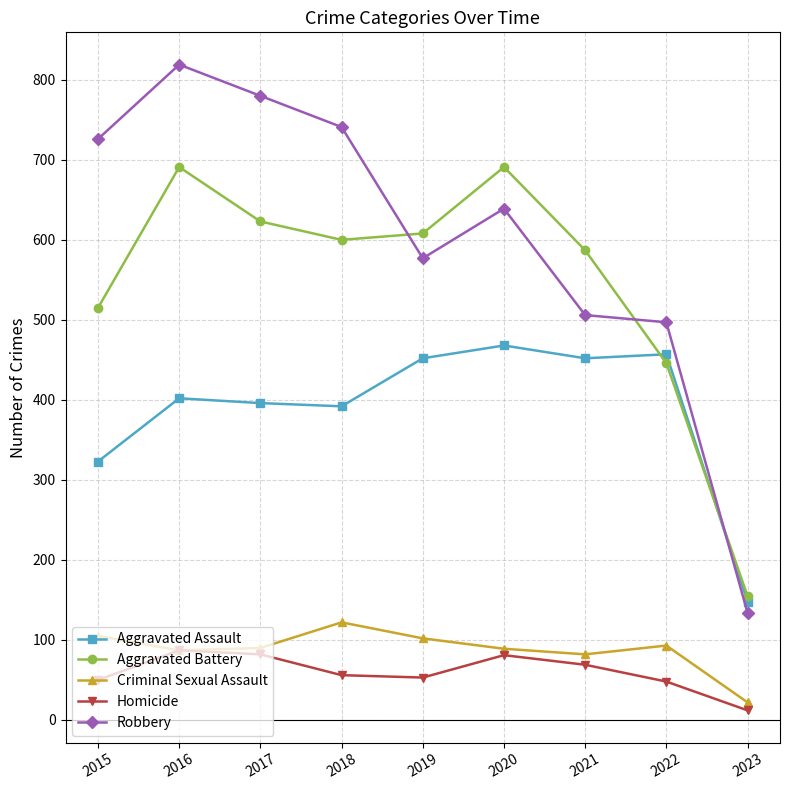

Rank the series at 2018 from highest to lowest value.

Robbery, Aggravated Battery, Aggravated Assault, Criminal Sexual Assault, Homicide